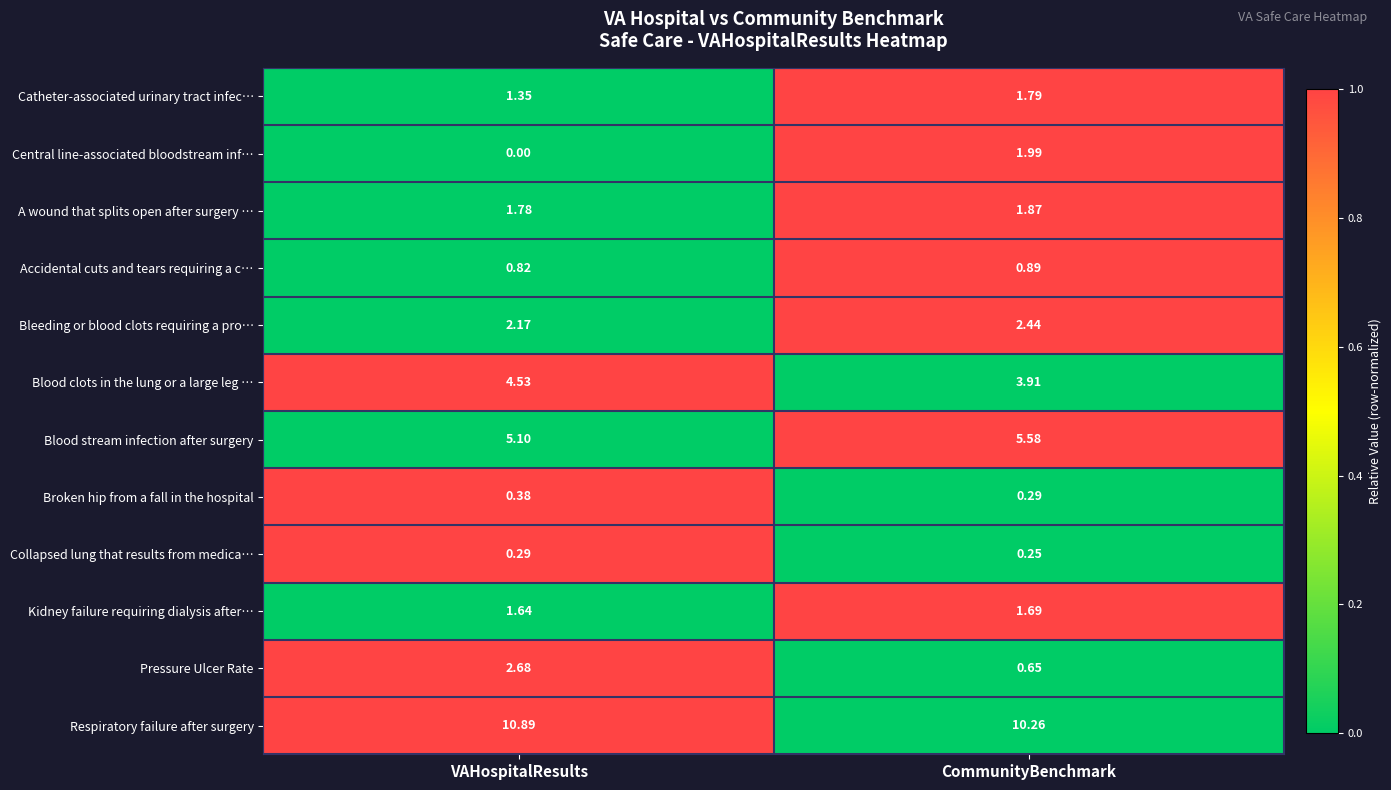

How many categories are shown in the chart?

2